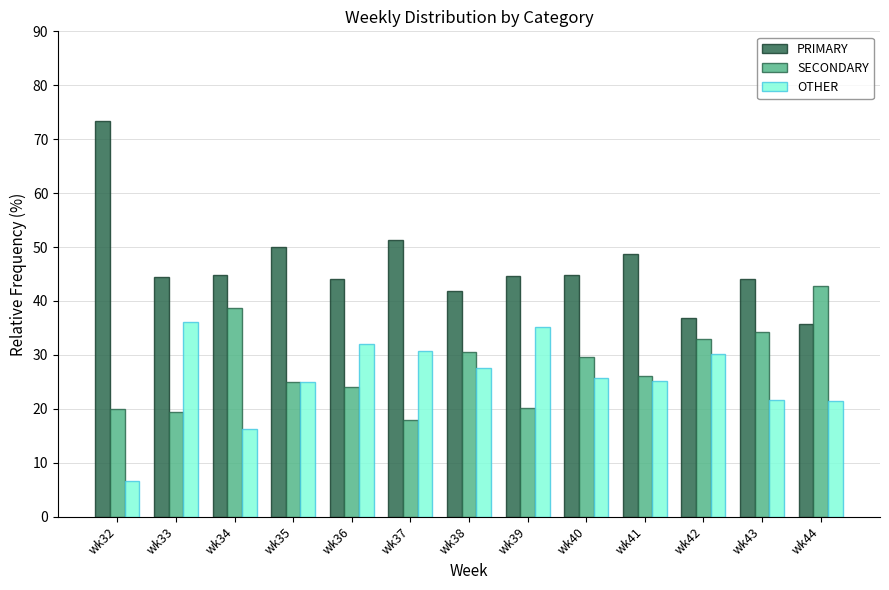

What is the highest value of the PRIMARY series?

73.3